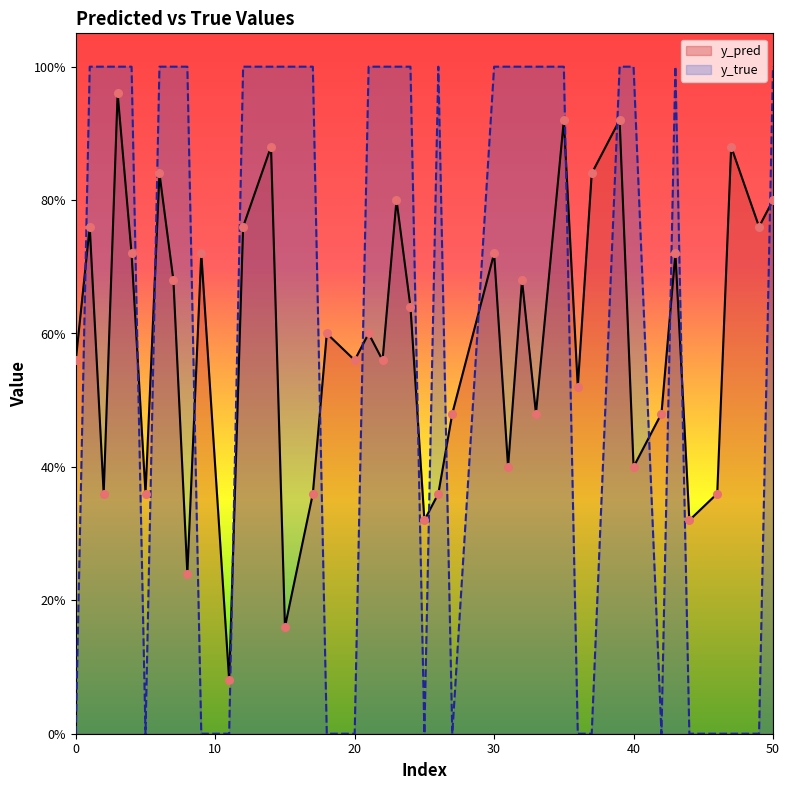

Which series has the largest Y range (max minus min)?

y_true